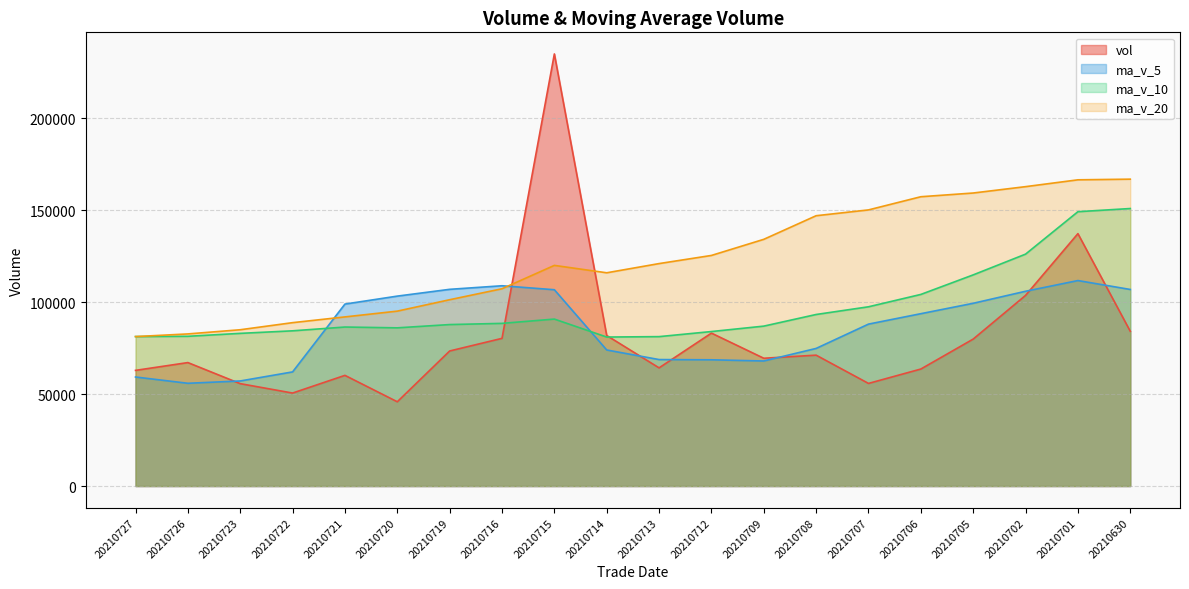

How many lines are shown in the chart?

4